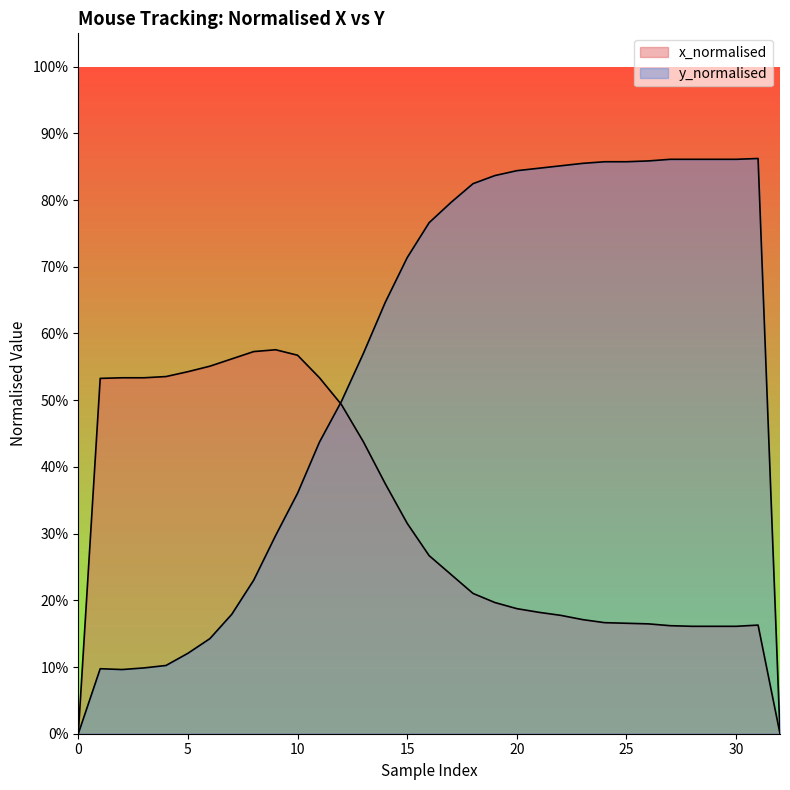

Which has a higher value, 30 or 11?

30